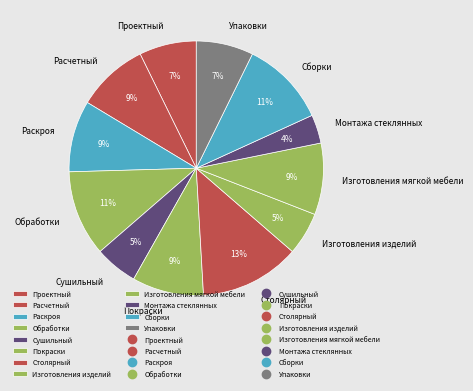

To the nearest percent, what portion does Раскроя represent?

9%